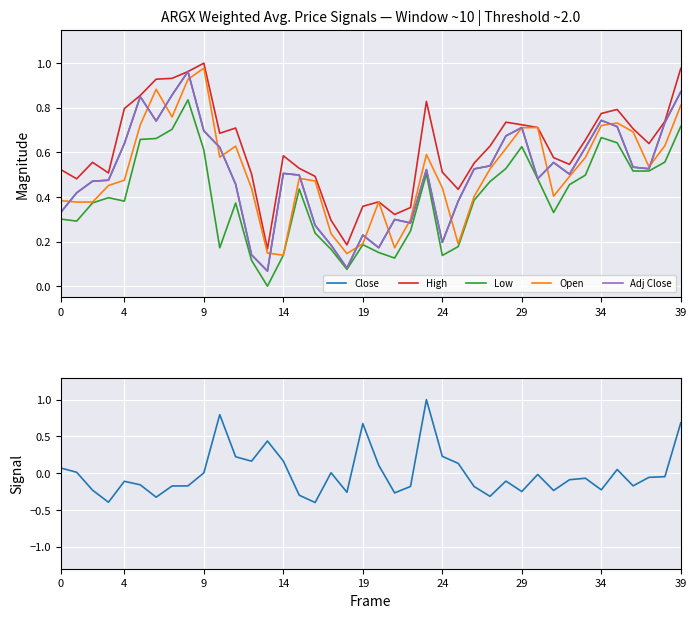

What is the difference between the maximum and minimum values in the Close series?

0.9